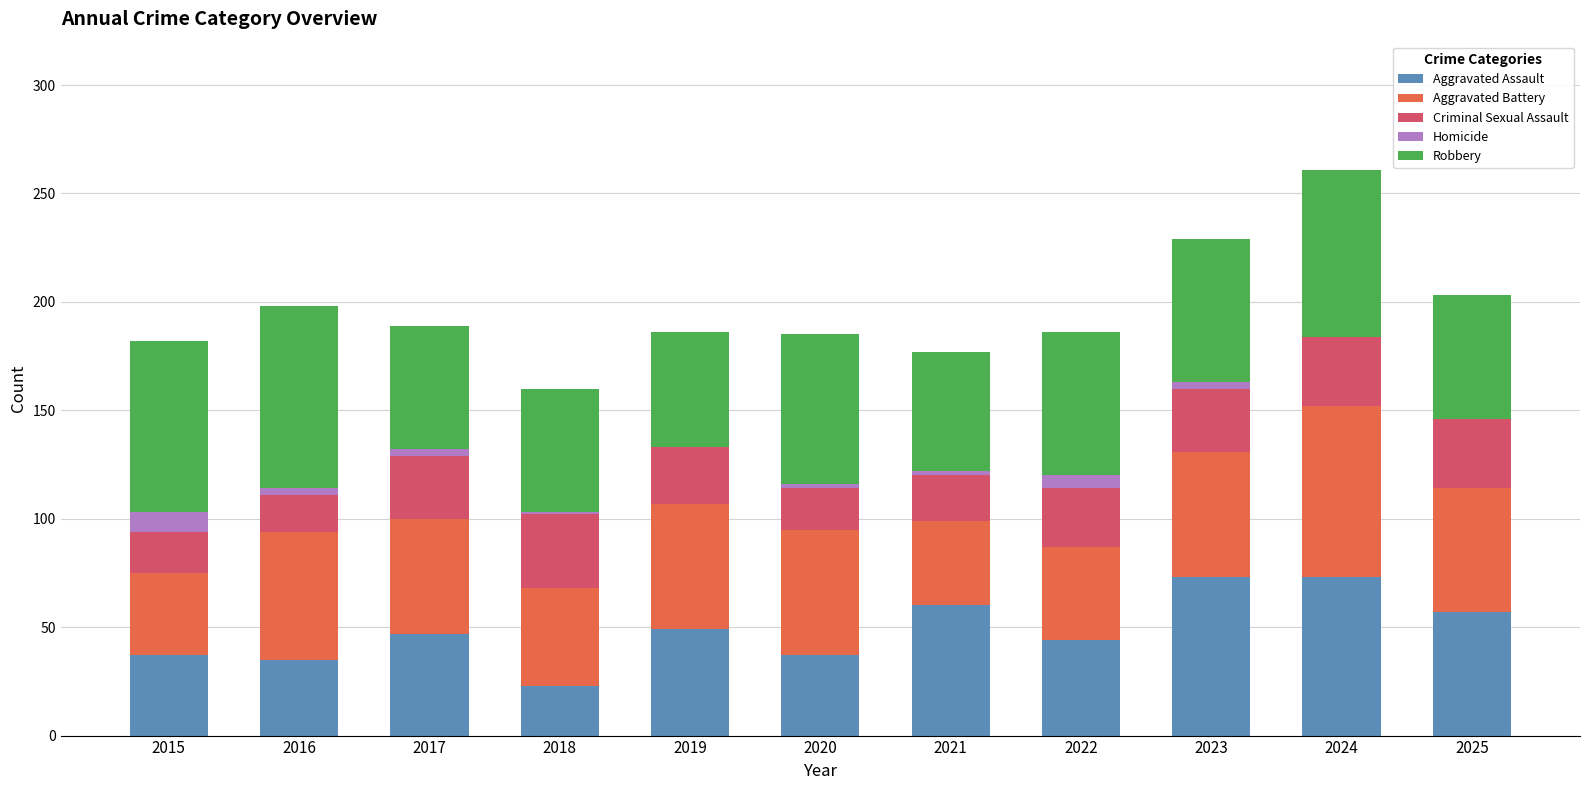

The Aggravated Assault series shows 73 at 2024. True or false?

True